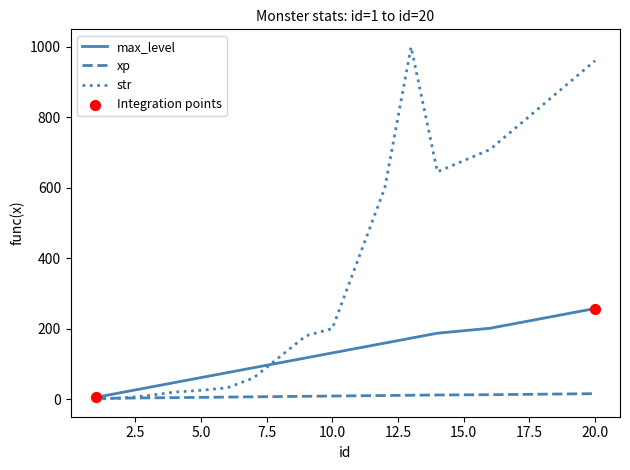

Which series has the largest range (max minus min)?

str